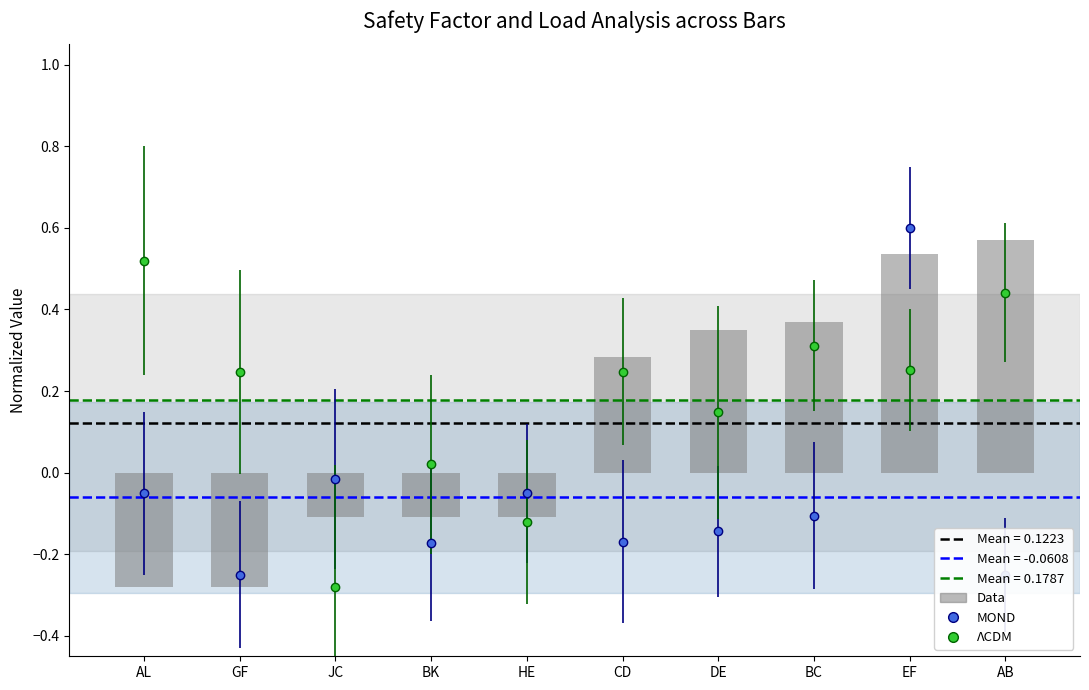

What is the difference between the maximum and minimum values?

0.8